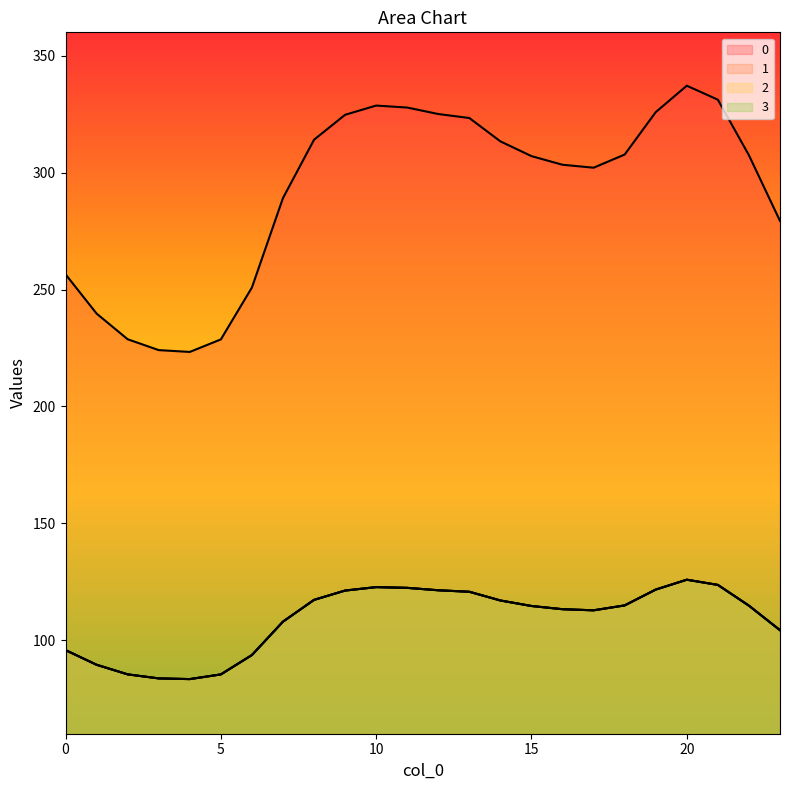

What is the average value of the 2 series?

108.9